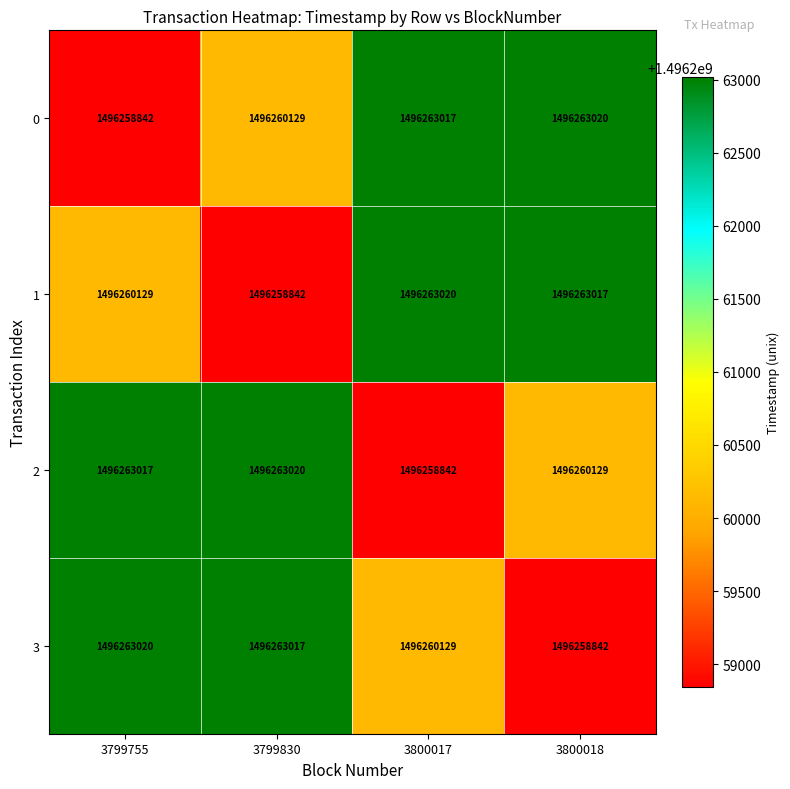

What is the difference between the 2 values at 3800018 and 3799755?

2888